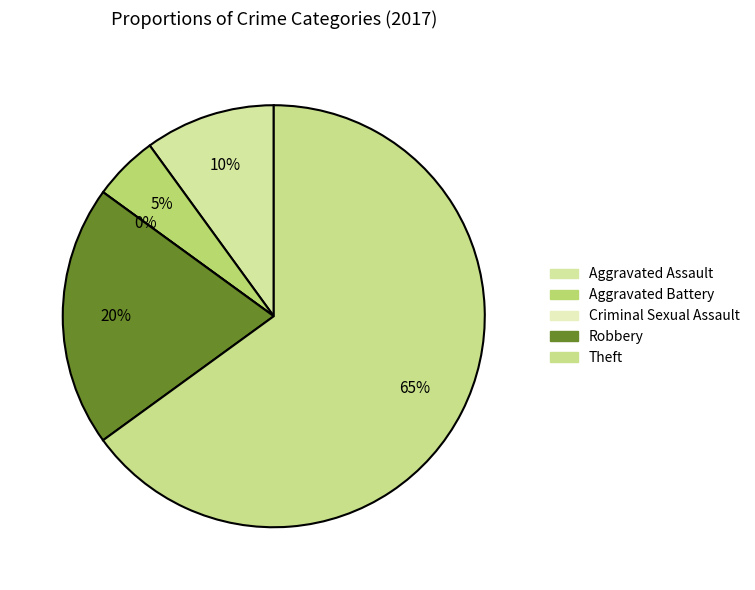

How many segments does this pie chart have?

5